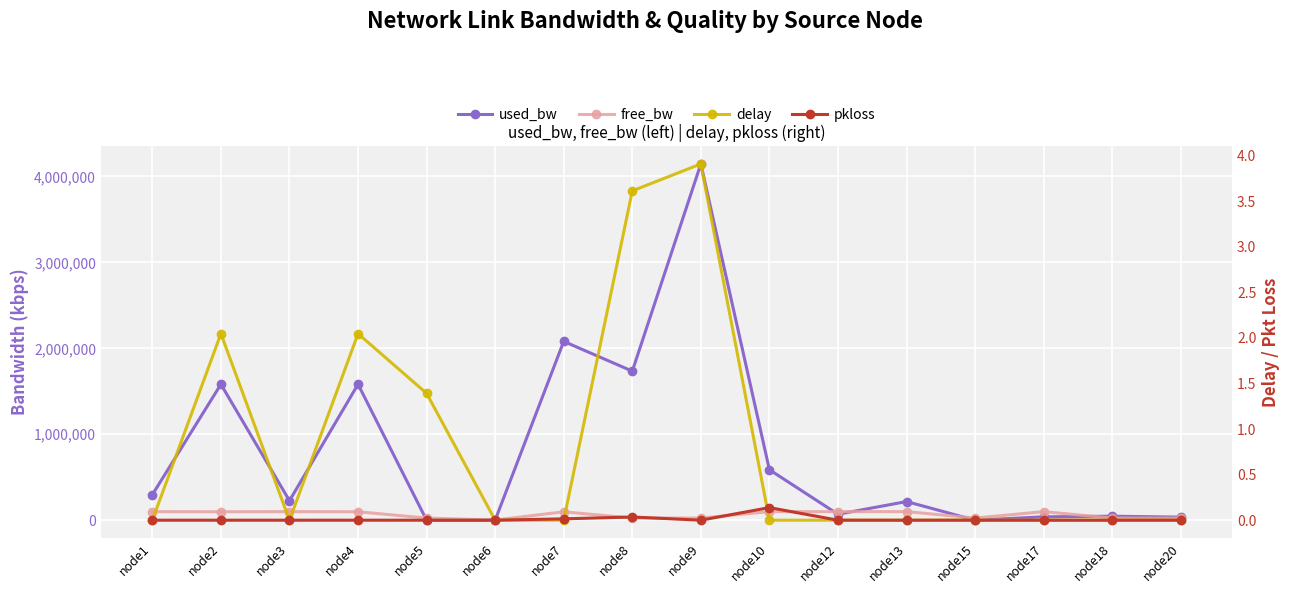

Which has a higher value, node10 or node20?

node10